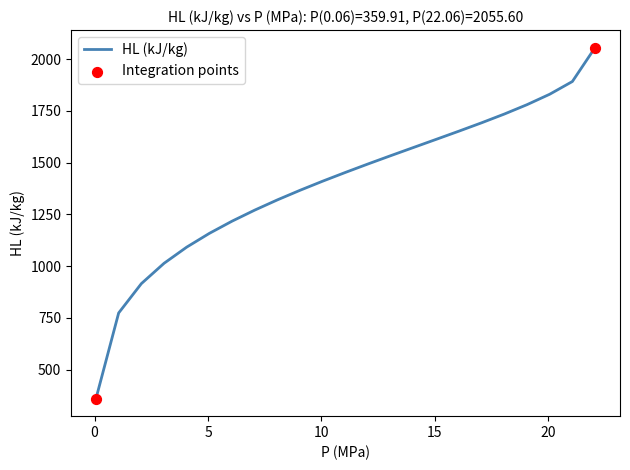

What is the smallest value displayed?

359.9